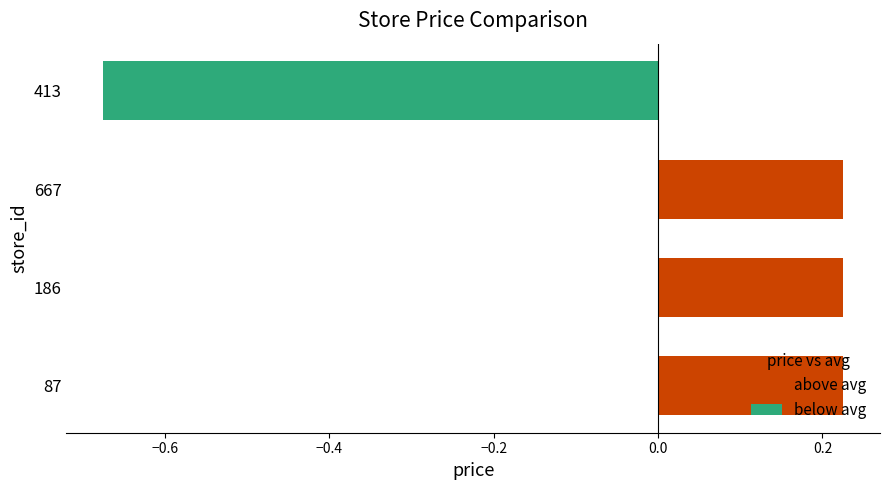

Between 186 and 413, which series saw the biggest shift?

below avg